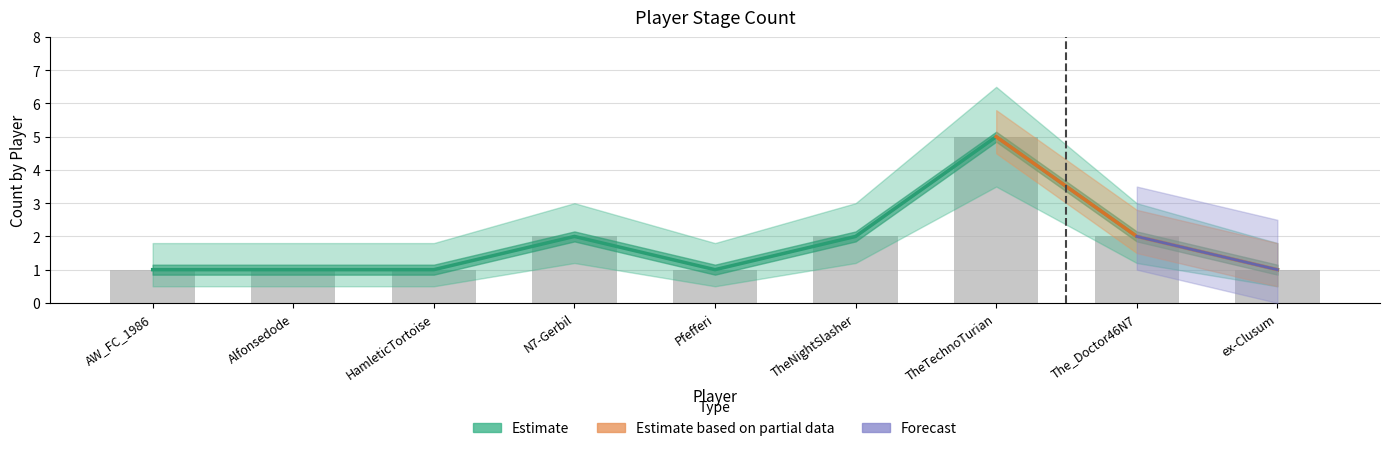

True or false: Count_lower has a value of 2 at Alfonsedode.

False